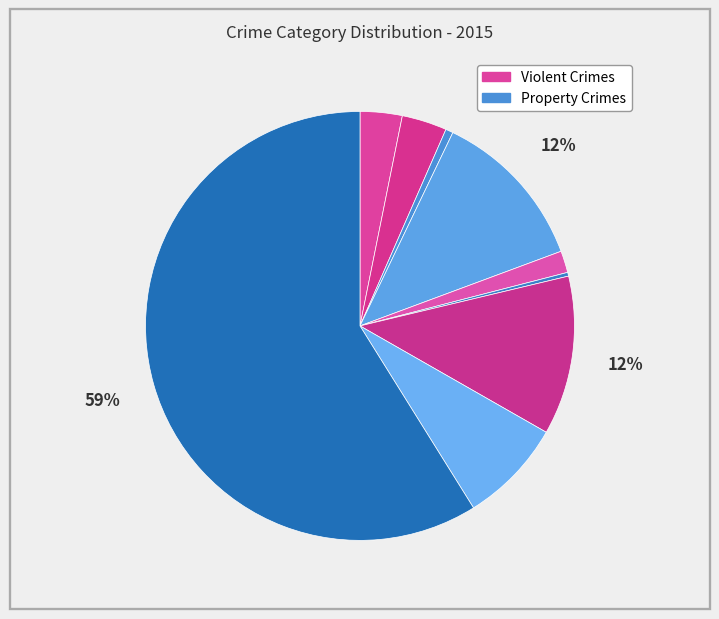

Count the number of slices in the pie.

9